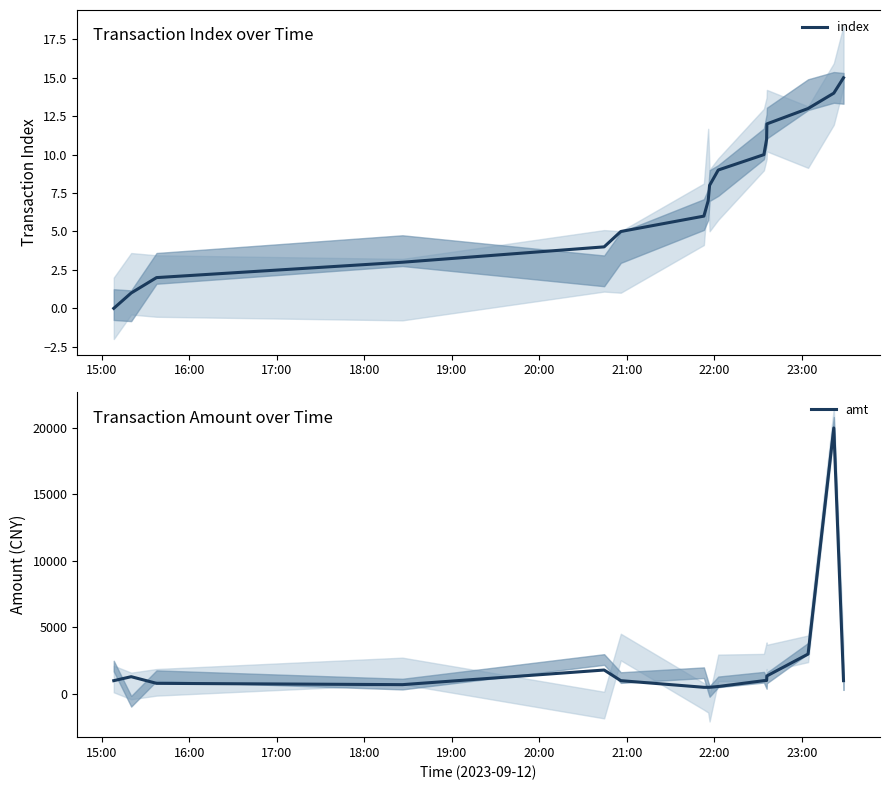

How many distinct data groups are displayed?

2